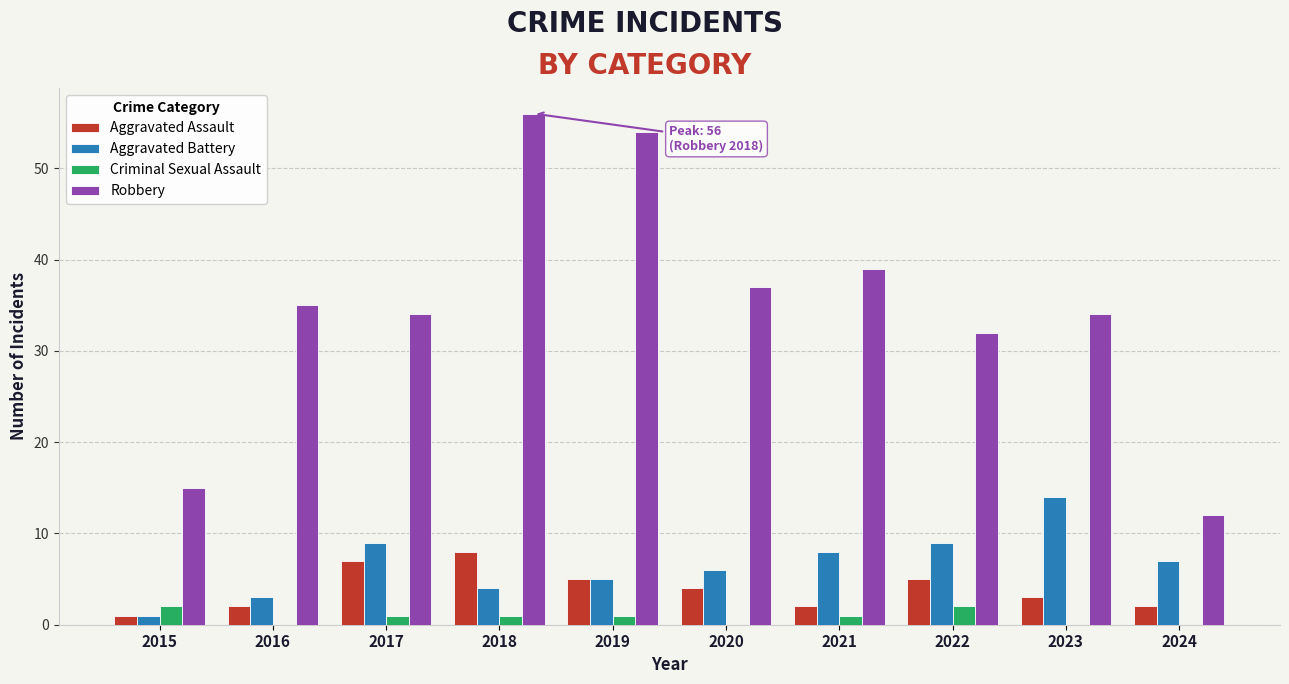

Reading left to right, extract all data points from this chart.

Aggravated Assault: 1	2	7	8	5	4	2	5	3	2
Aggravated Battery: 1	3	9	4	5	6	8	9	14	7
Criminal Sexual Assault: 2	0	1	1	1	0	1	2	0	0
Robbery: 15	35	34	56	54	37	39	32	34	12